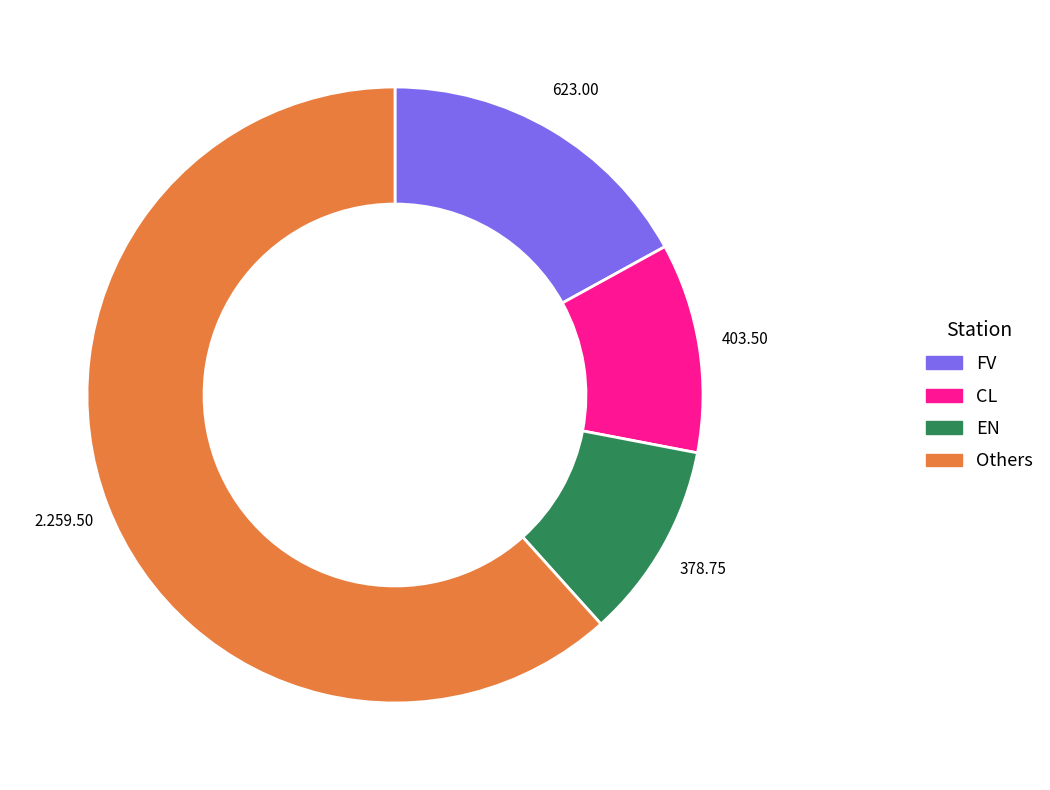

How many slices are in this pie chart?

4